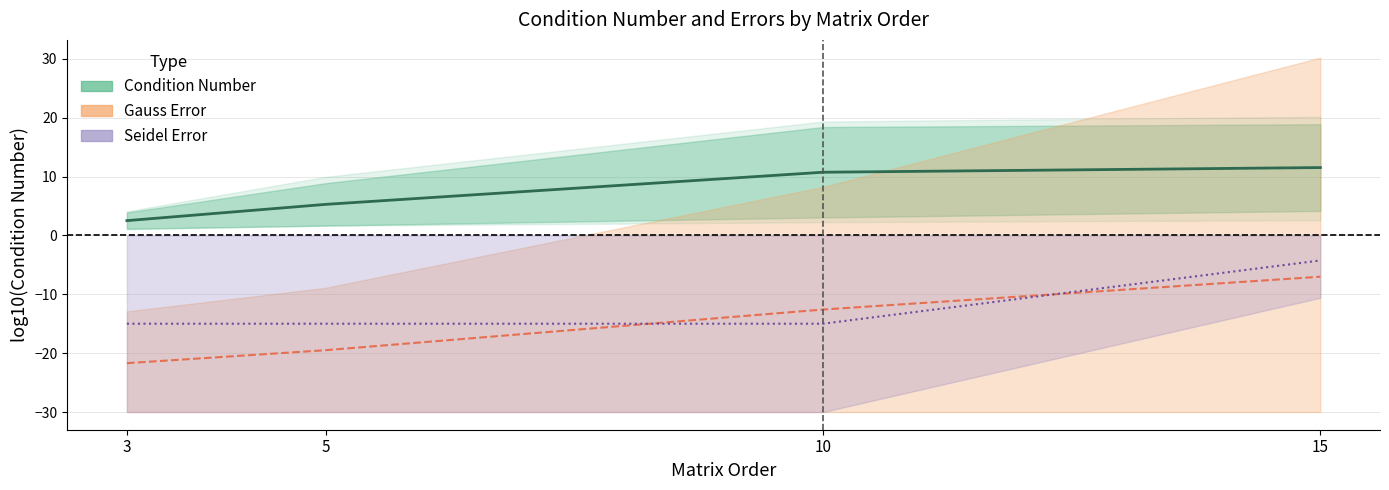

Which series has the widest spread of values?

Mean Gauss Error